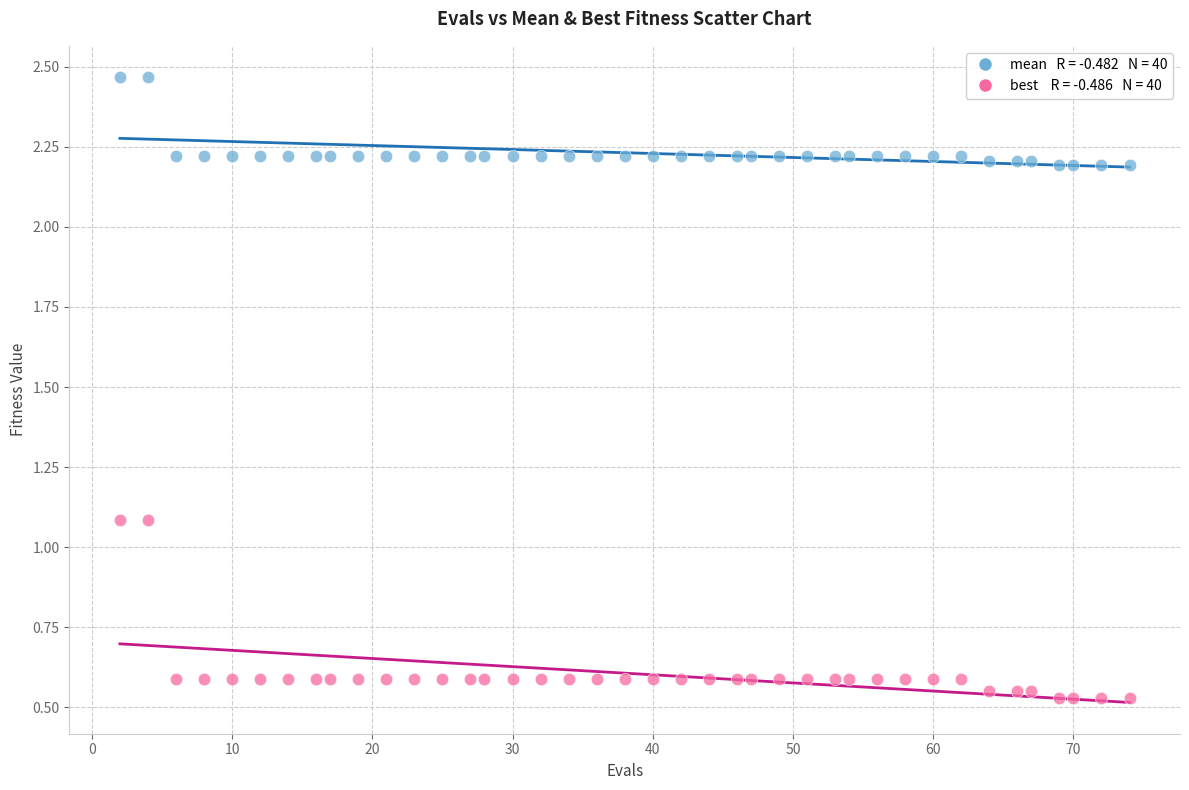

Across all data points, what is the range of X values (max minus min)?

72.0